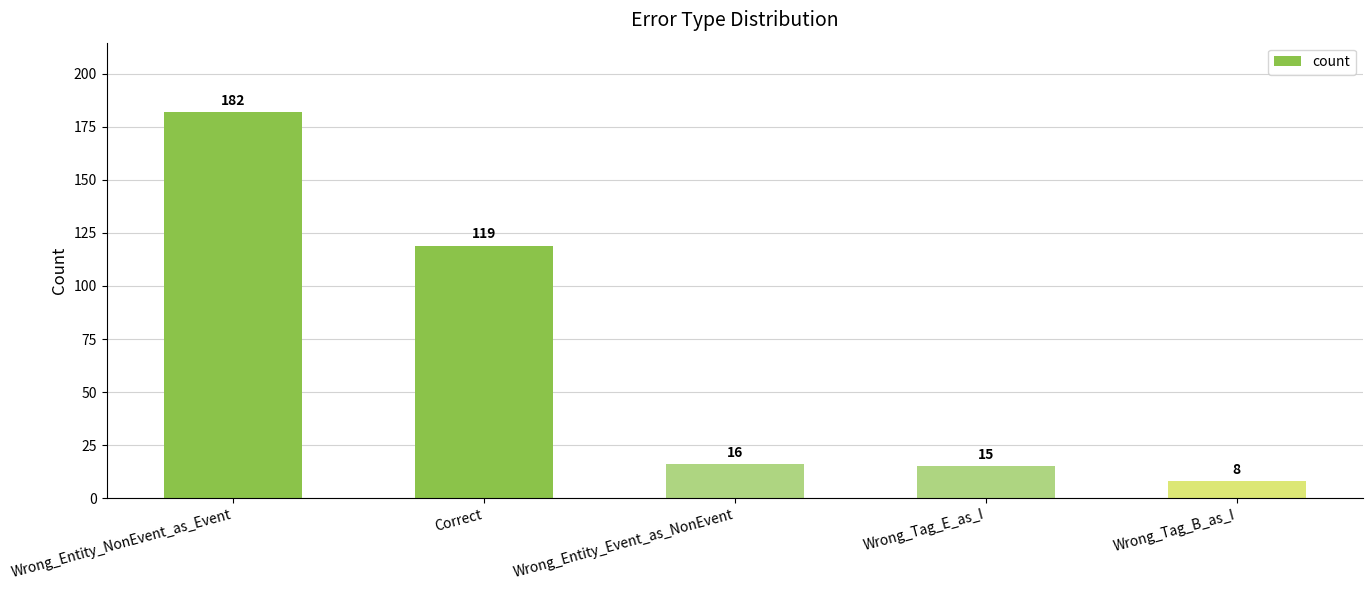

Between Wrong_Entity_Event_as_NonEvent and Wrong_Tag_E_as_I, which is larger?

Wrong_Entity_Event_as_NonEvent